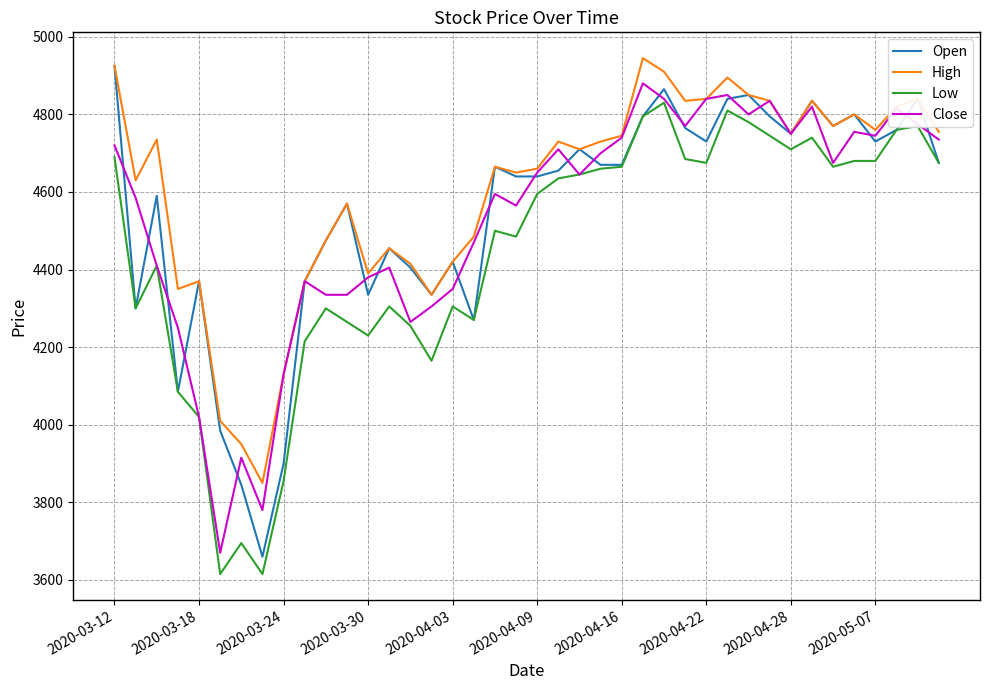

True or false: Close has more than 0 points higher than both neighbors.

True